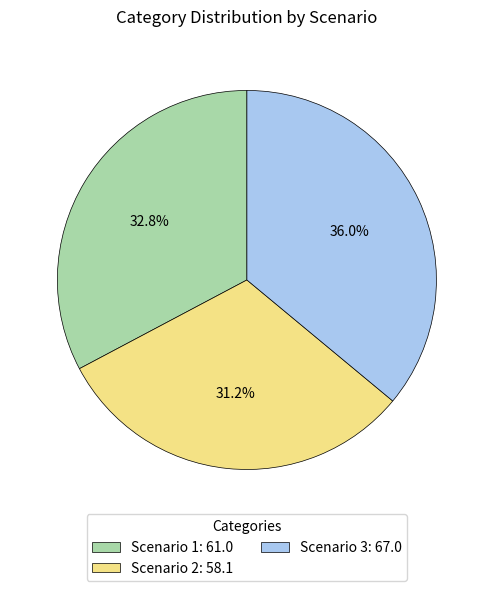

How many segments does this pie chart have?

3